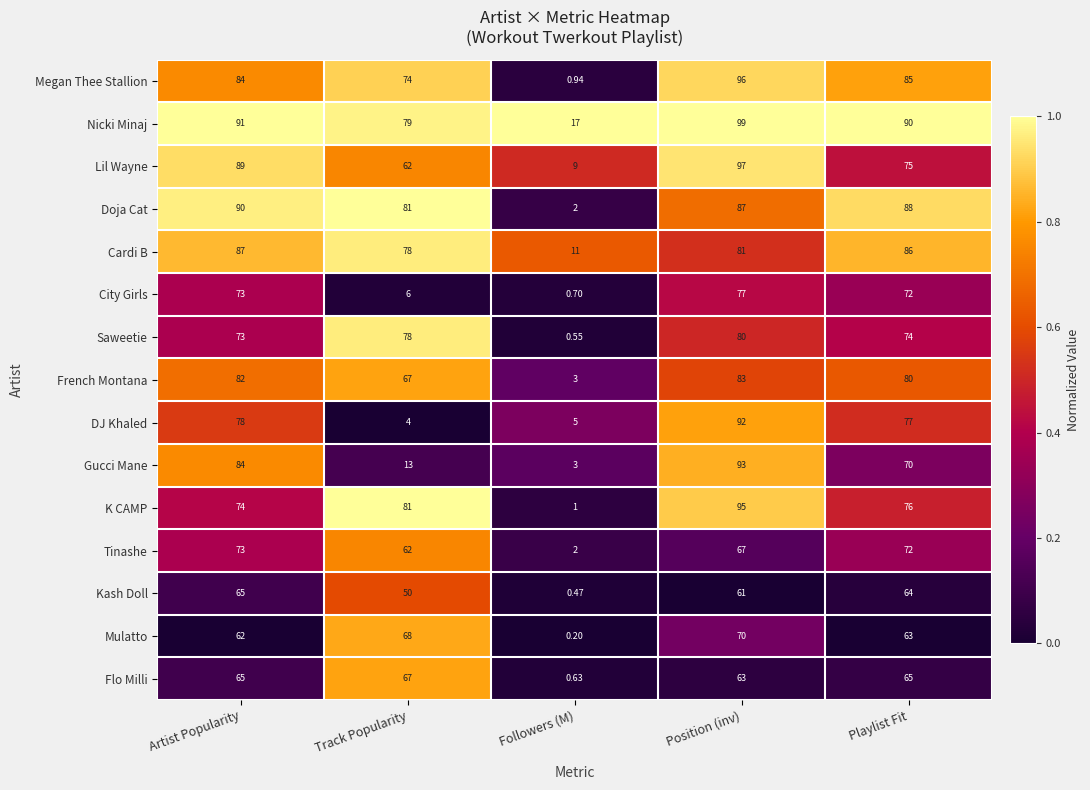

Which series has the largest total across all categories?

Nicki Minaj